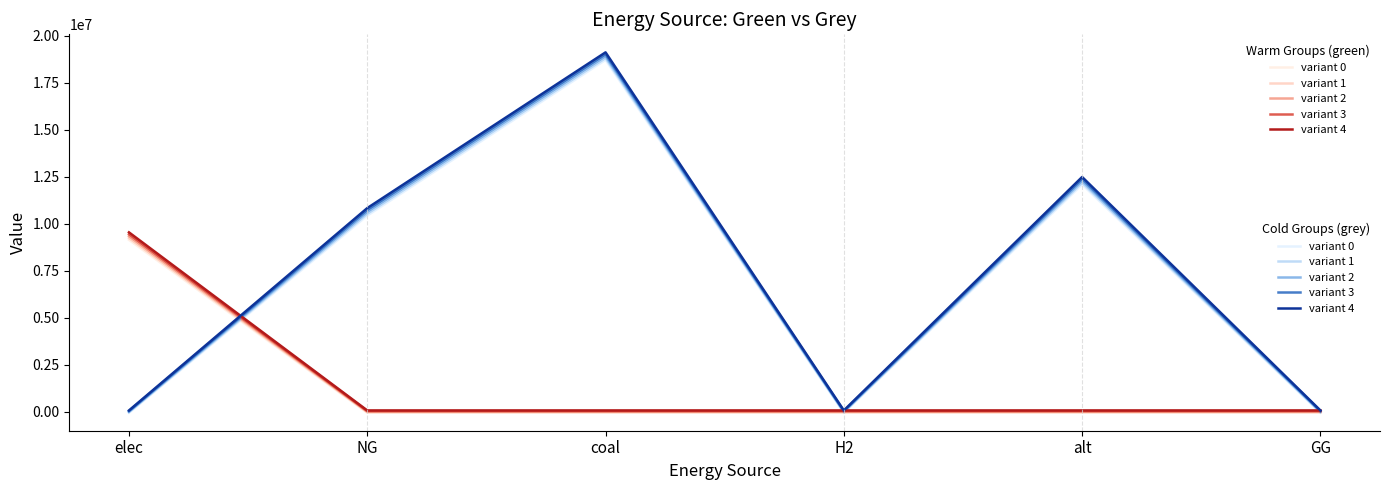

At which category is the sum across all series the highest?

coal